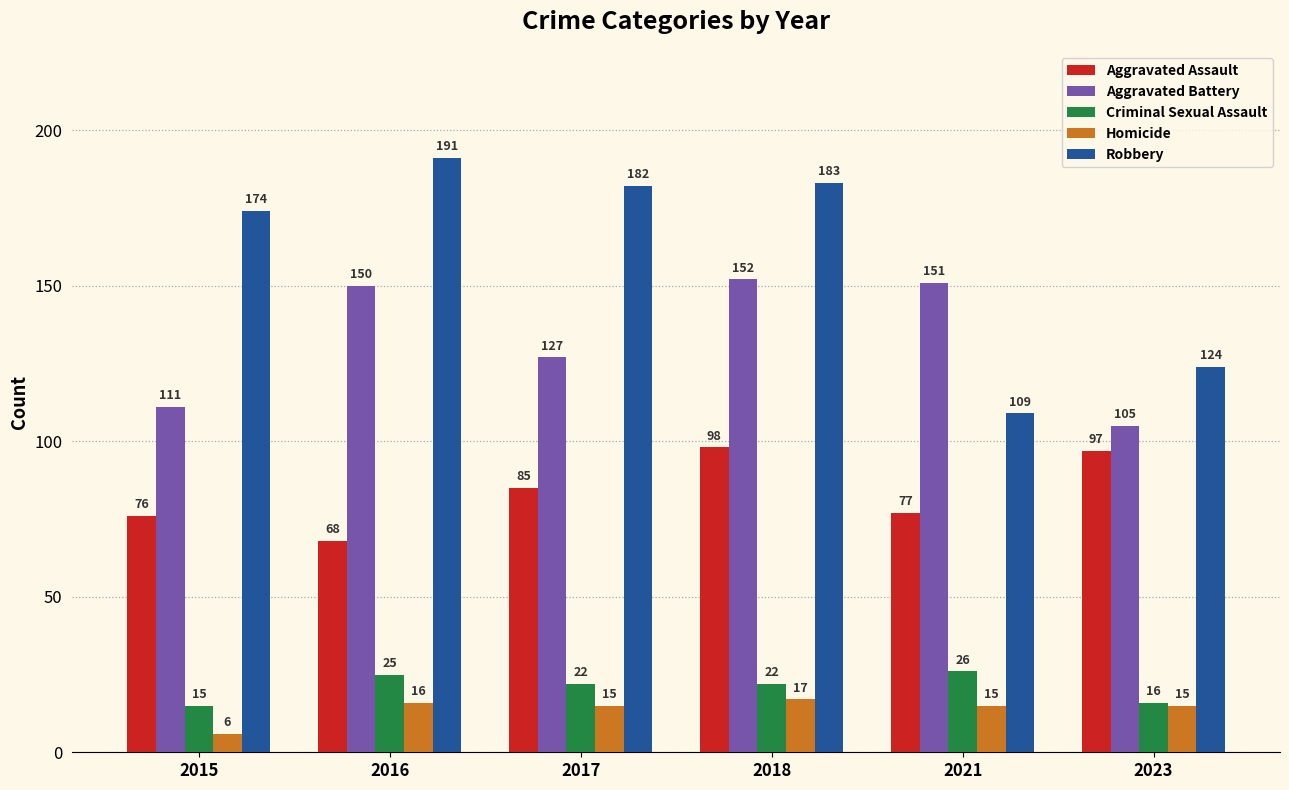

What is the spread (max minus min) of values at 2017?

167